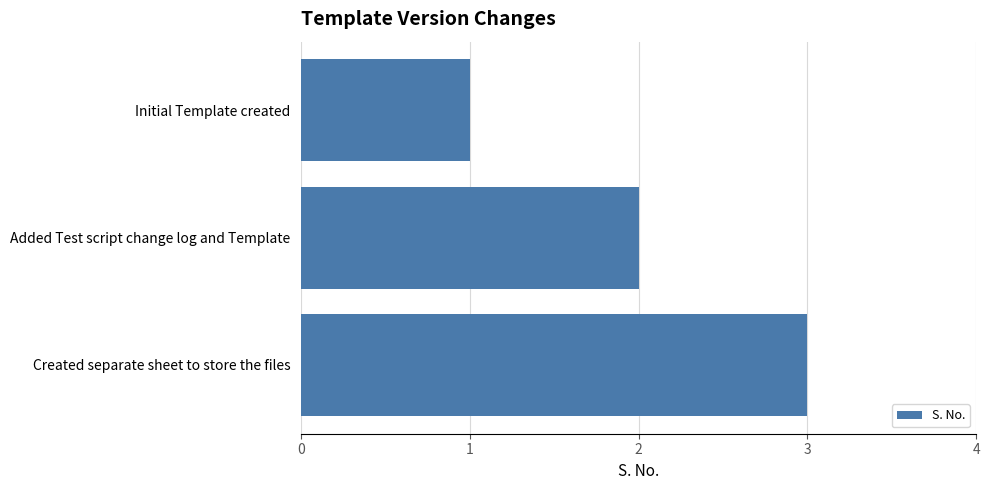

What is the greatest value displayed?

3